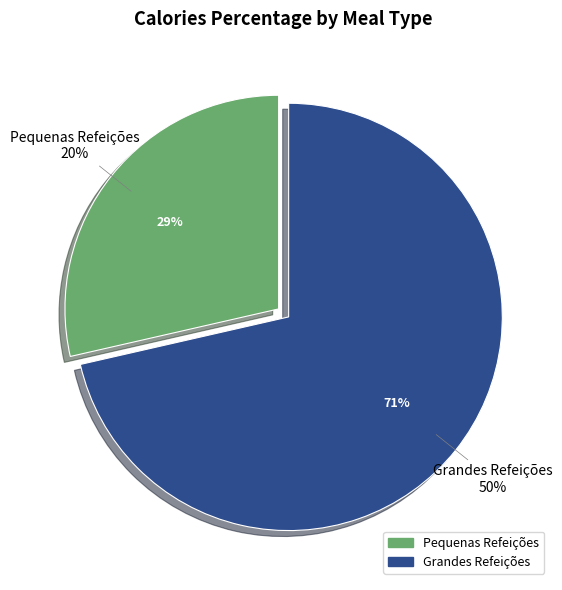

To the nearest percent, what portion does Grandes Refeições represent?

71%